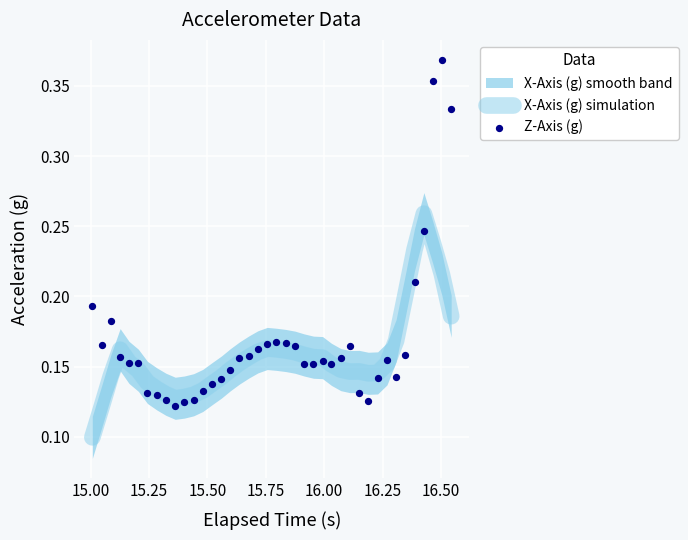

At how many categories does at least one series exceed 0?

40